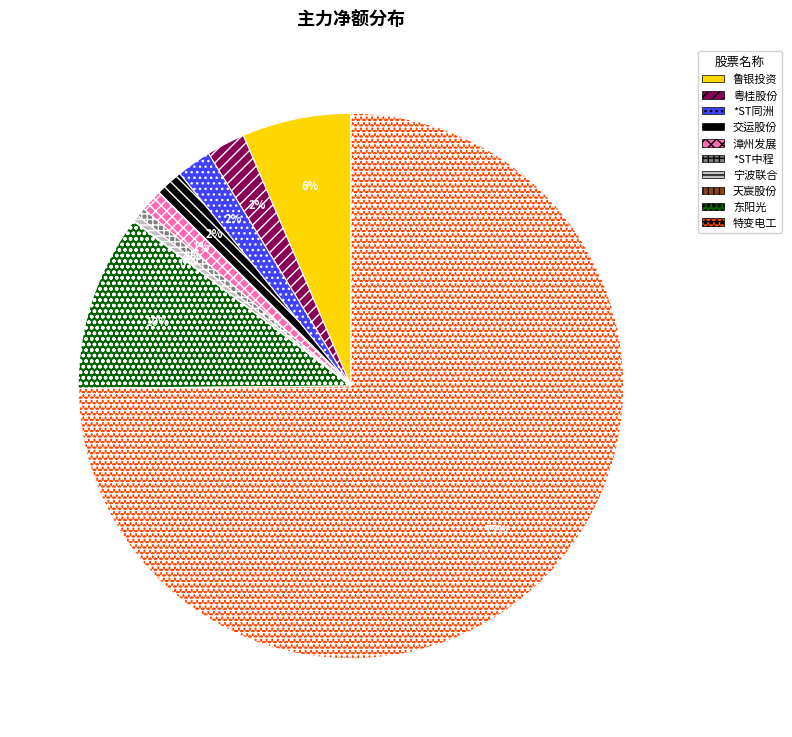

Between 交运股份 and 鲁银投资, which is larger?

鲁银投资